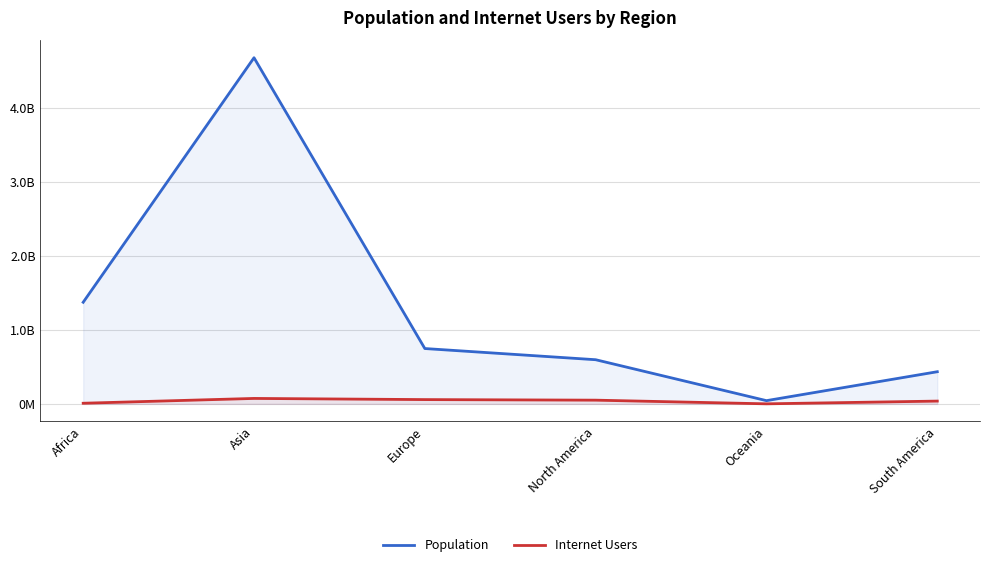

What is the difference between the maximum and second lowest values in the Population series?

4245400442